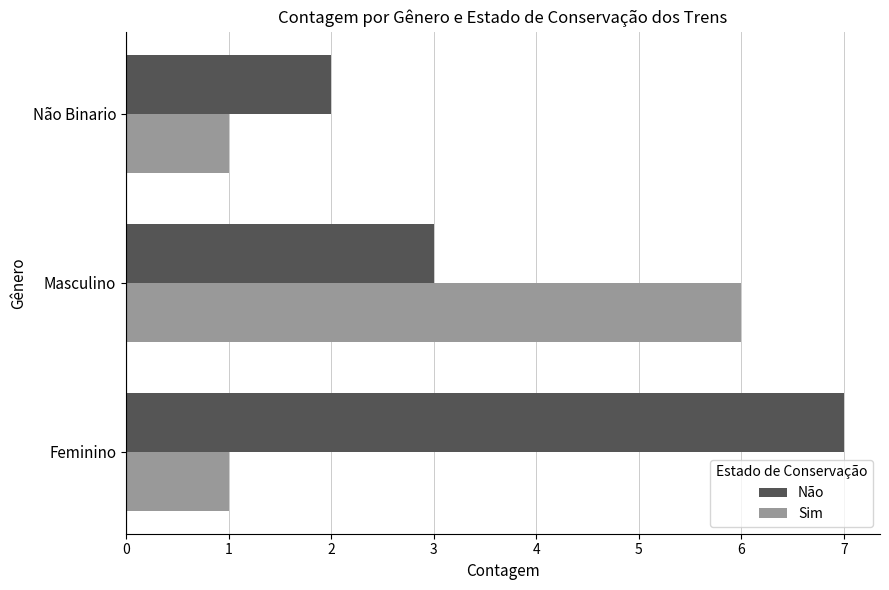

At which label does Não reach its minimum?

Não Binario